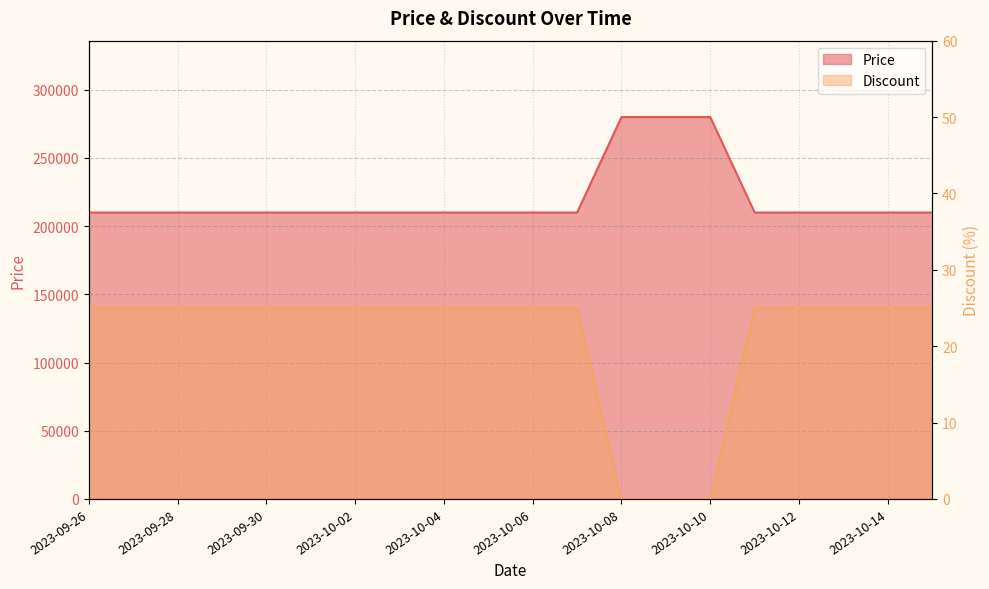

True or false: Price has more than 2 points higher than both neighbors.

False